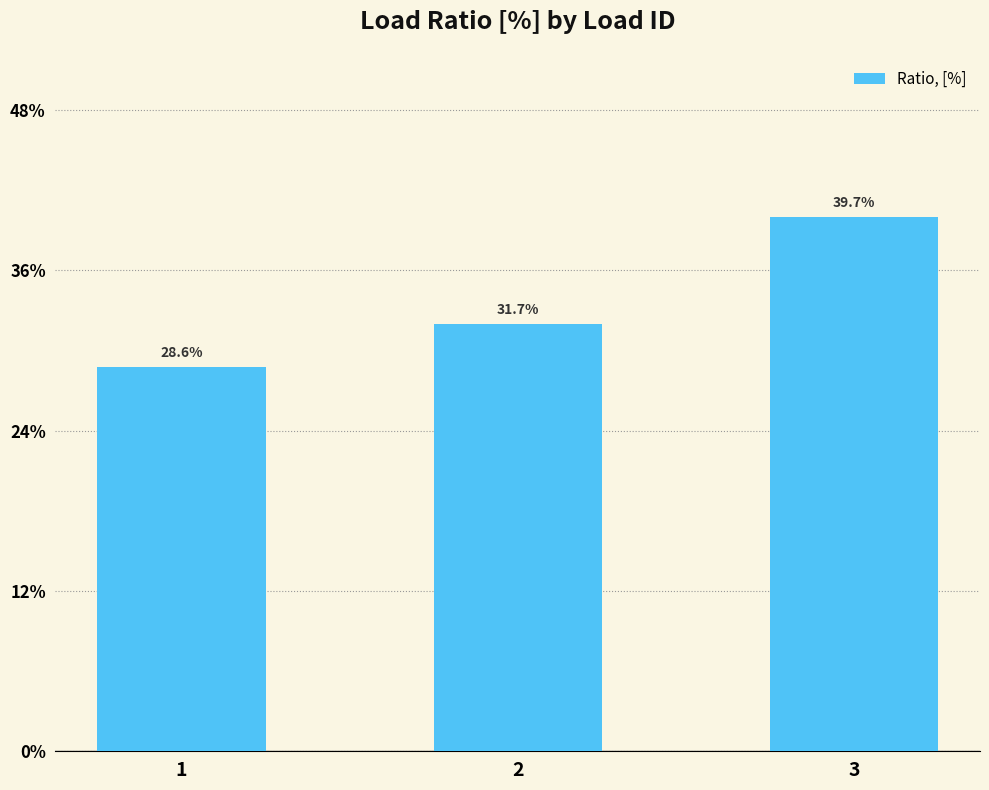

Are the bars horizontal?

No